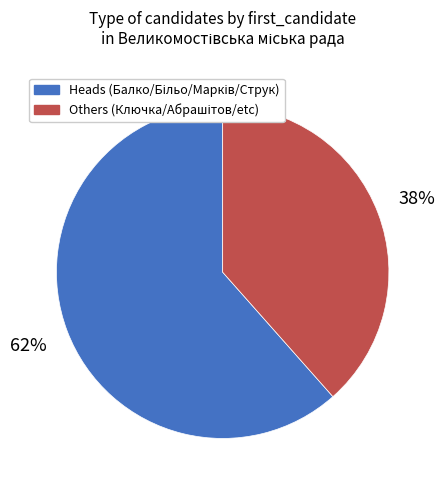

To the nearest percent, what is the average slice percentage?

50%